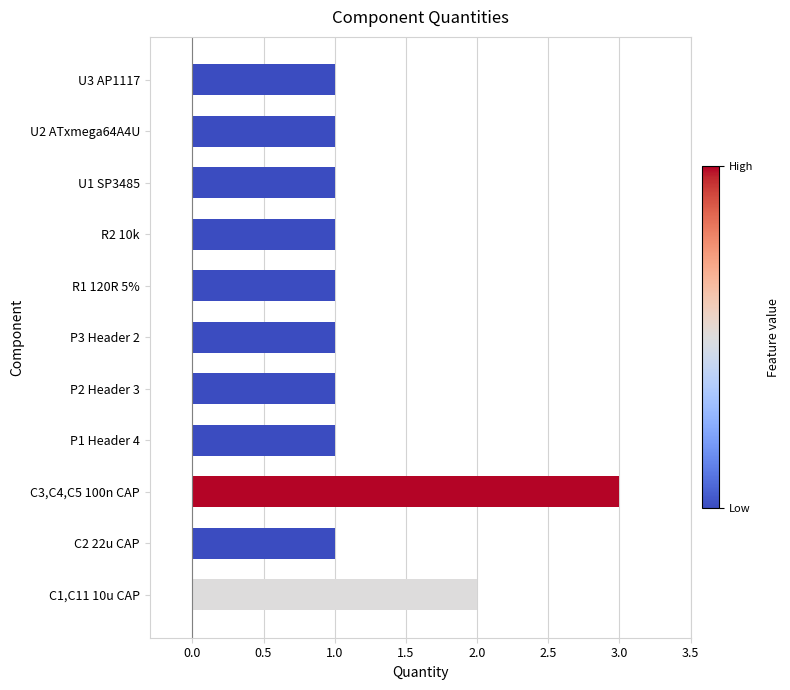

Approximately how many times larger is the value at P3 Header 2 compared to P2 Header 3?

1.0